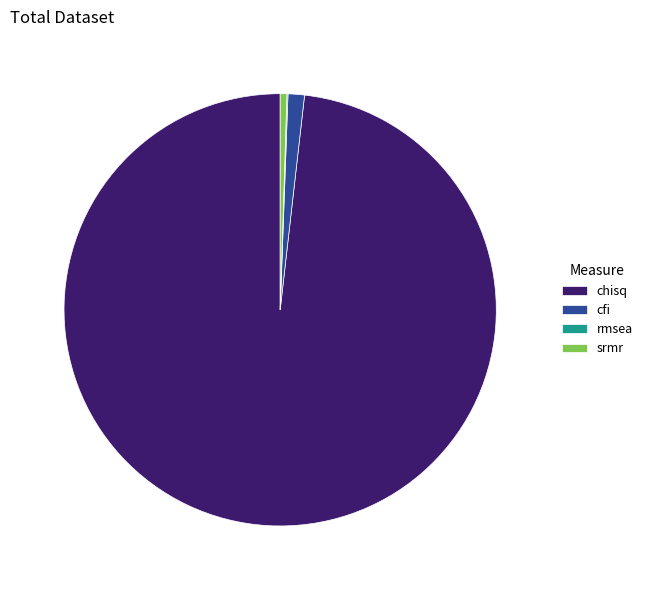

Does srmr account for over 50% of the chart?

No